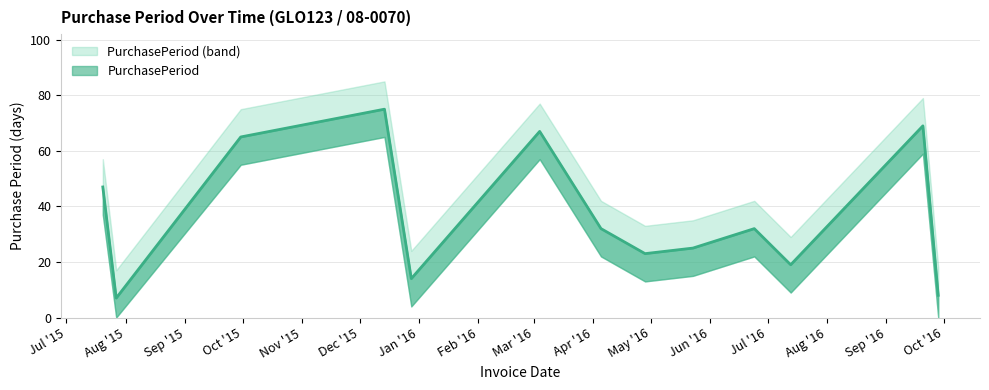

What value does the data have at 2016-07-13?

19